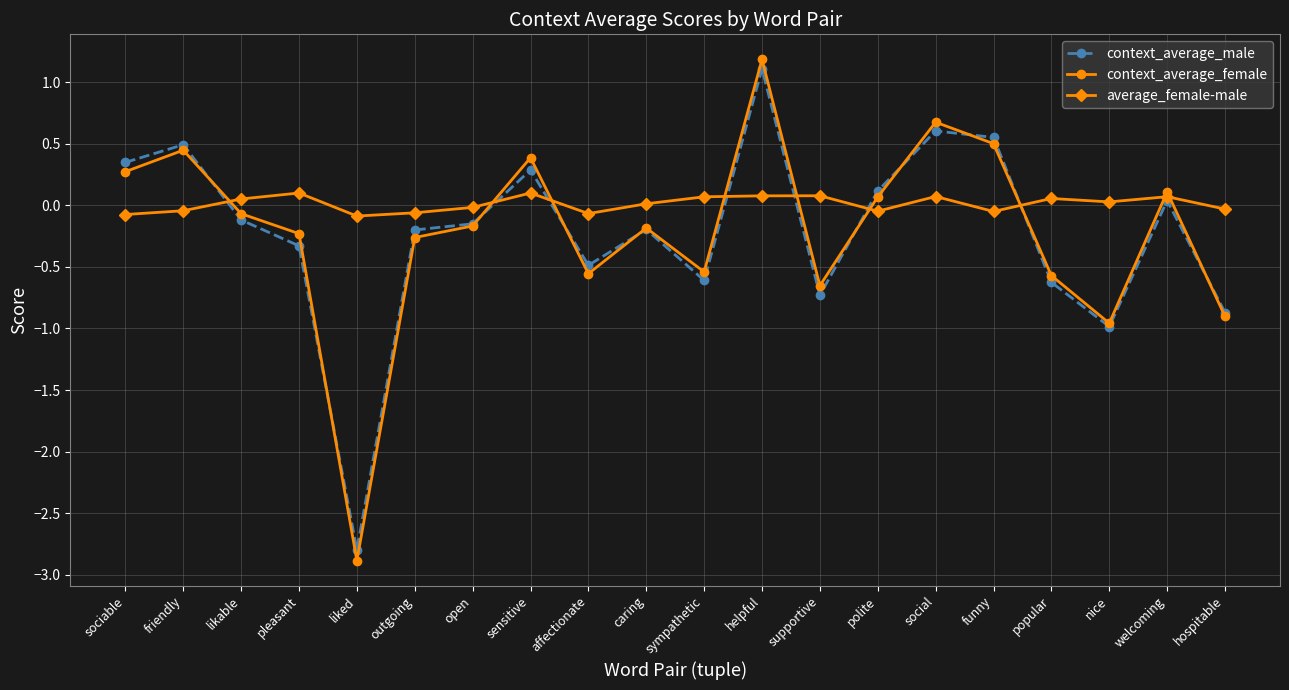

At how many categories does at least one series exceed -2?

20